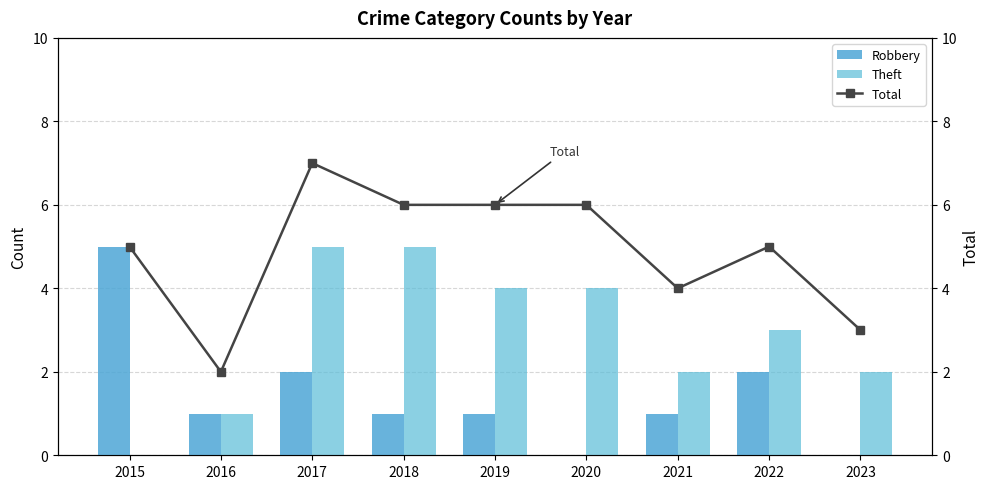

Which label corresponds to the smallest value in the chart?

2020